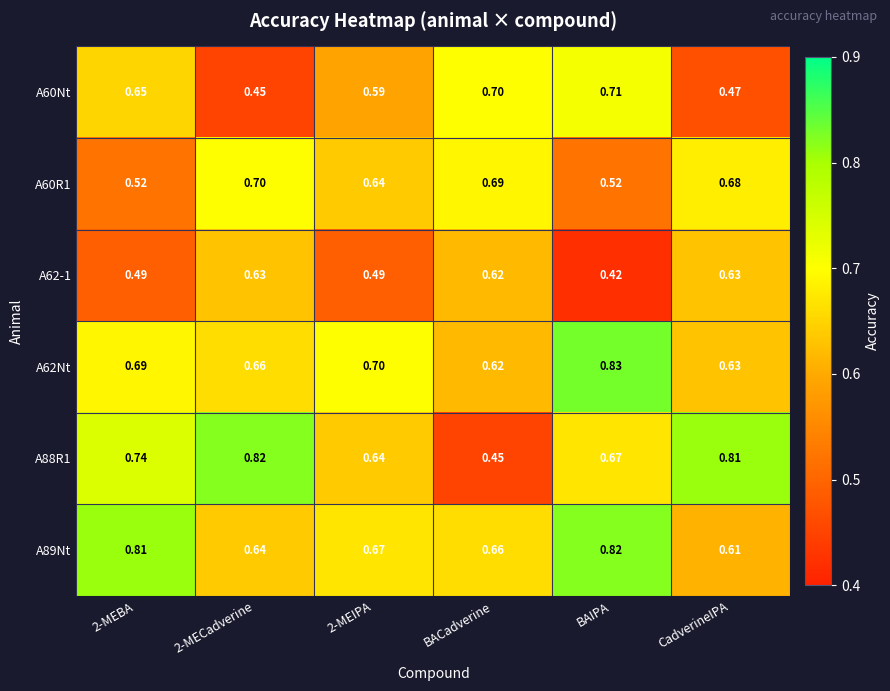

Which category has the lowest value in the A89Nt series?

CadverineIPA